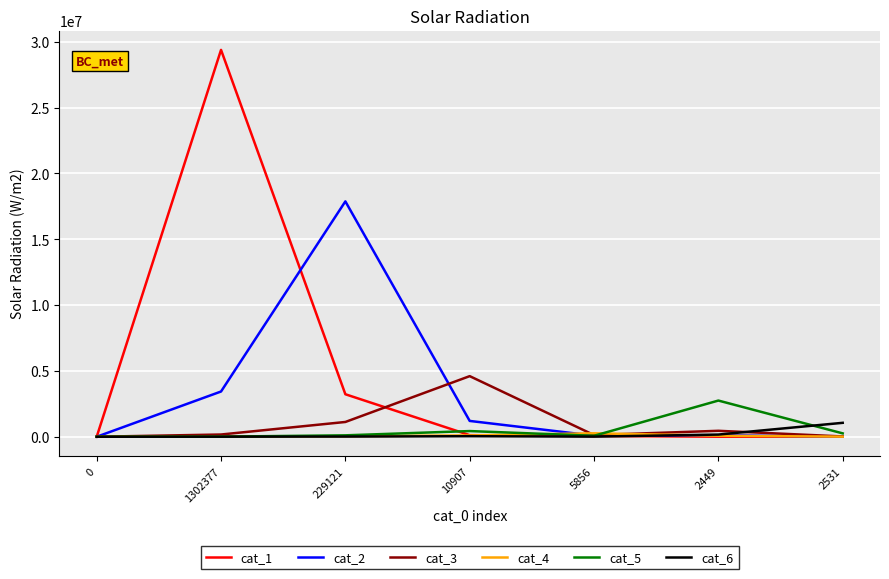

Count the number of categories in the chart.

7